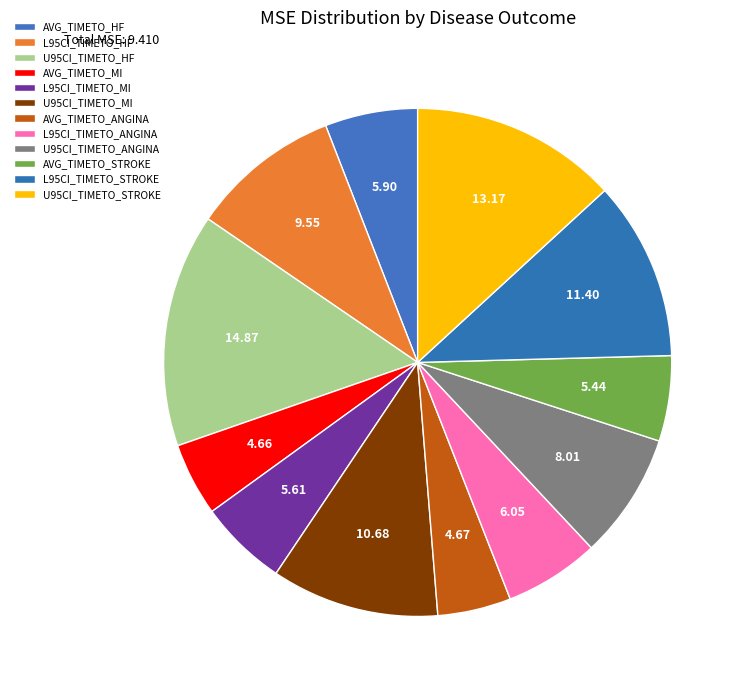

To the nearest percent, what portion does U95CI_TIMETO_HF represent?

15%